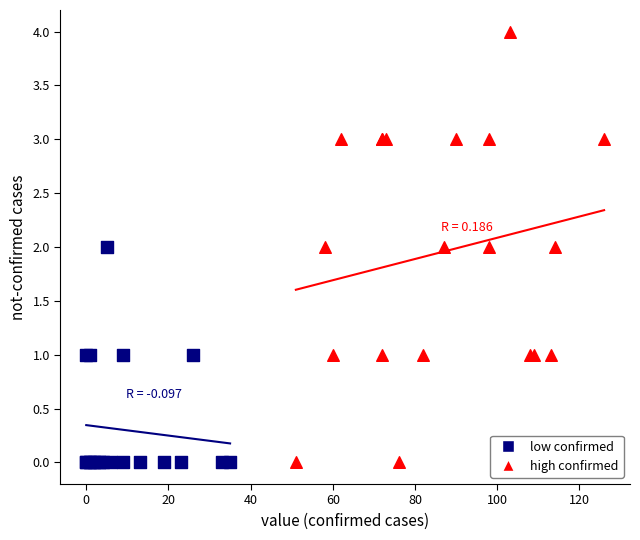

What are all the series names shown in the legend?

low confirmed, high confirmed